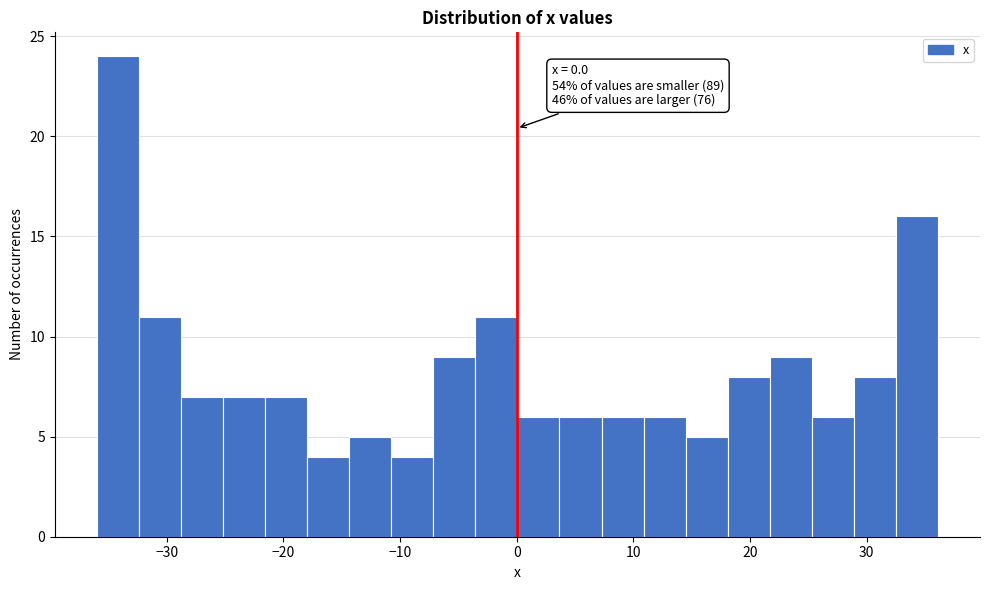

Around what value on the x-axis is the tallest bar? Give the approximate position of its centre, as read against the axis.

-34